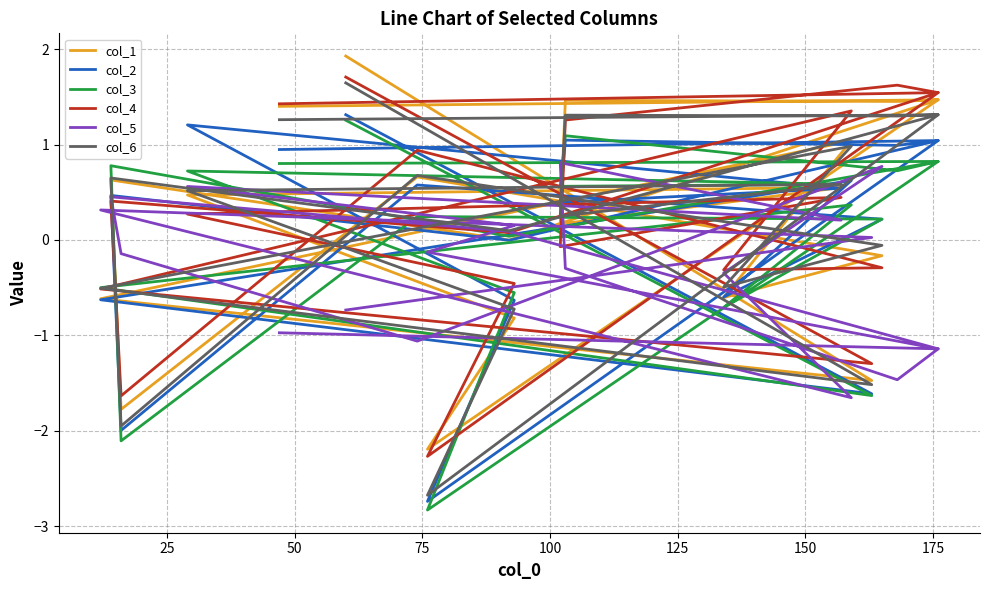

After their last crossing, which series has the higher values: col_6 or col_2?

col_6